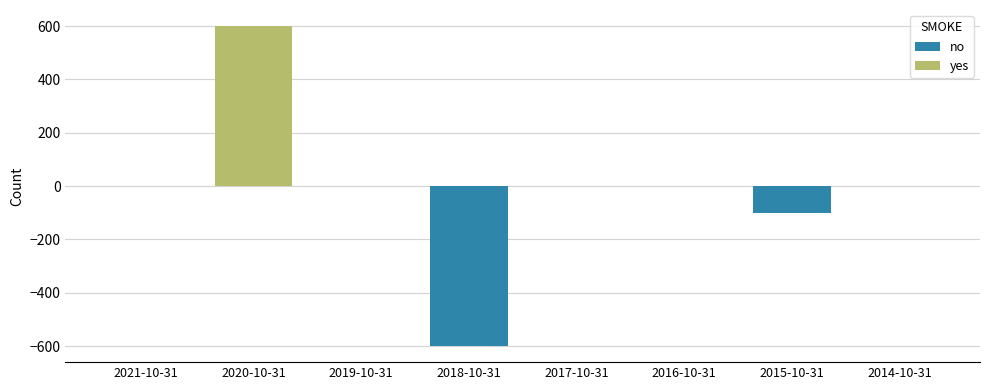

What is the average value of the yes series?

75